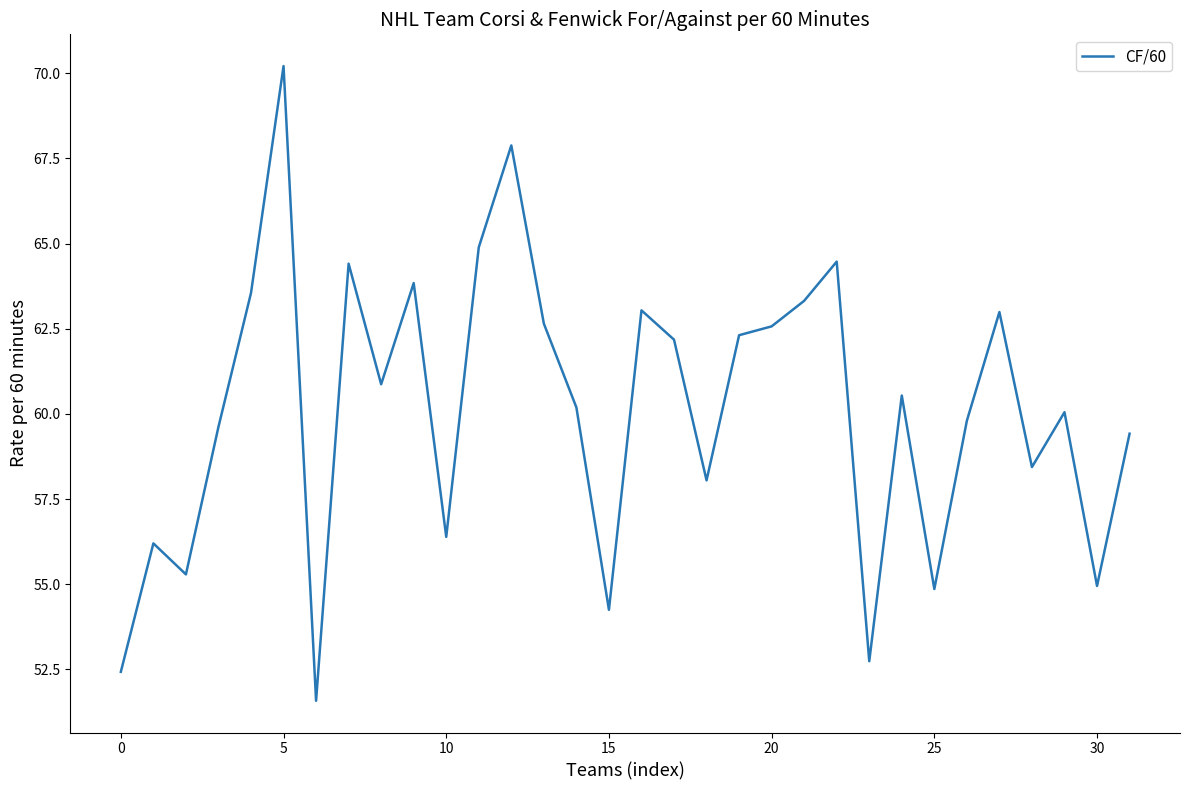

What is the greatest value displayed?

70.2